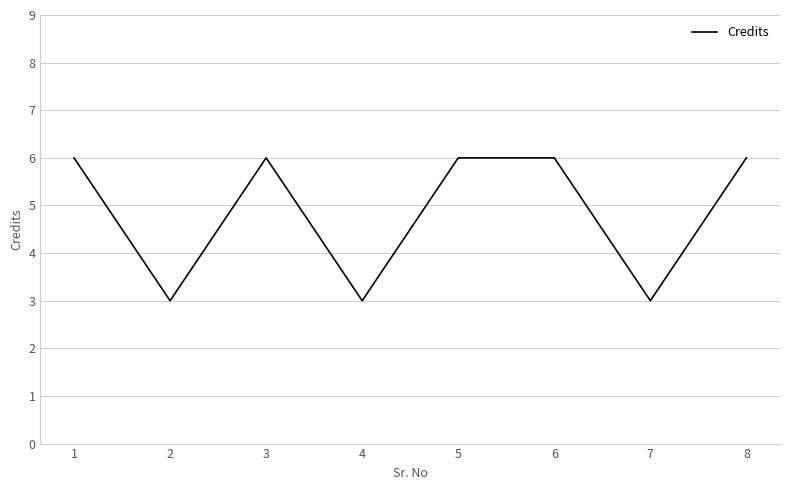

What is the minimum value shown in the chart?

3